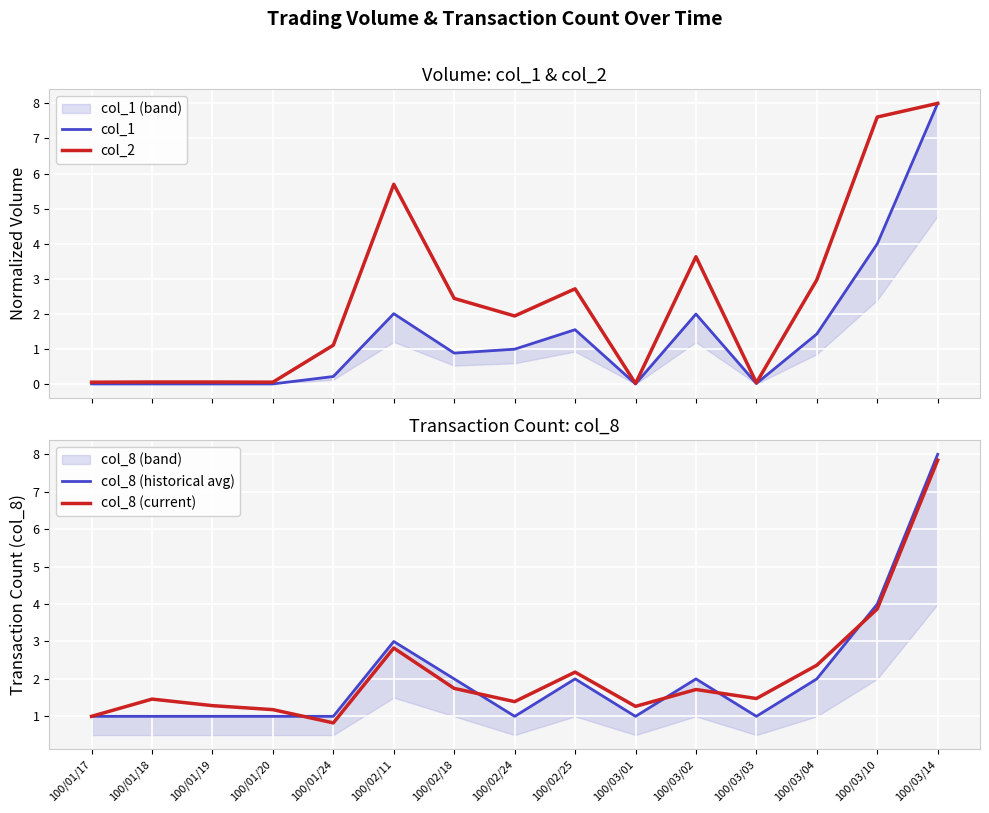

Reading right to left, list all the values displayed in this chart.

col_1: 100/03/14=8.0	100/03/10=4.0	100/03/04=1.4	100/03/03=0.0	100/03/02=2.0	100/03/01=0.0	100/02/25=1.6	100/02/24=1.0	100/02/18=0.9	100/02/11=2.0	100/01/24=0.2	100/01/20=0.0	100/01/19=0.0	100/01/18=0.0	100/01/17=0.0
col_2: 100/03/14=8.0	100/03/10=7.6	100/03/04=3.0	100/03/03=0.0	100/03/02=3.6	100/03/01=0.0	100/02/25=2.7	100/02/24=1.9	100/02/18=2.4	100/02/11=5.7	100/01/24=1.1	100/01/20=0.1	100/01/19=0.1	100/01/18=0.1	100/01/17=0.1
col_8 (historical avg): 100/03/14=8.0	100/03/10=4.0	100/03/04=2.0	100/03/03=1.0	100/03/02=2.0	100/03/01=1.0	100/02/25=2.0	100/02/24=1.0	100/02/18=2.0	100/02/11=3.0	100/01/24=1.0	100/01/20=1.0	100/01/19=1.0	100/01/18=1.0	100/01/17=1.0
col_8 (current): 100/03/14=7.8	100/03/10=3.9	100/03/04=2.4	100/03/03=1.5	100/03/02=1.7	100/03/01=1.3	100/02/25=2.2	100/02/24=1.4	100/02/18=1.7	100/02/11=2.8	100/01/24=0.8	100/01/20=1.2	100/01/19=1.3	100/01/18=1.5	100/01/17=1.0